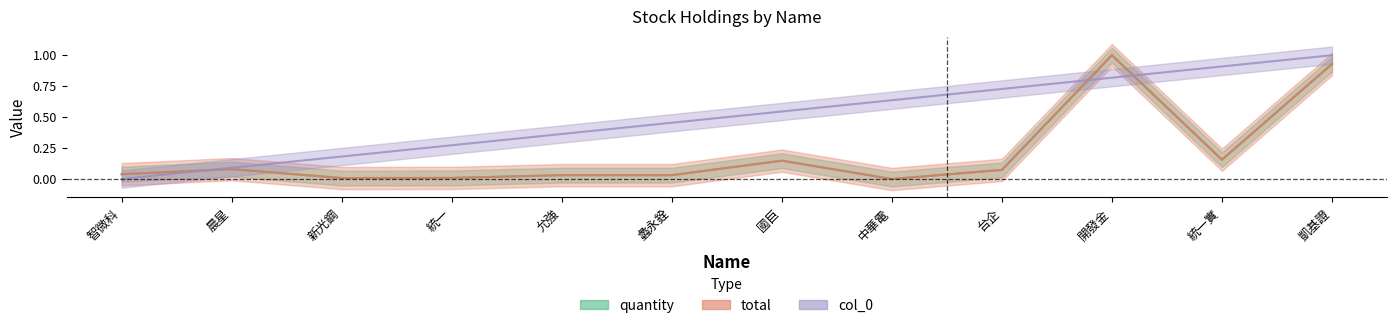

Reading left to right, list all the values displayed in this chart.

quantity: 0.0	0.1	0.0	0.0	0.0	0.0	0.1	0.0	0.1	1.0	0.2	0.9
total: 0.0	0.1	0.0	0.0	0.0	0.0	0.1	0.0	0.1	1.0	0.2	0.9
col_0: 0.0	0.1	0.2	0.3	0.4	0.5	0.5	0.6	0.7	0.8	0.9	1.0